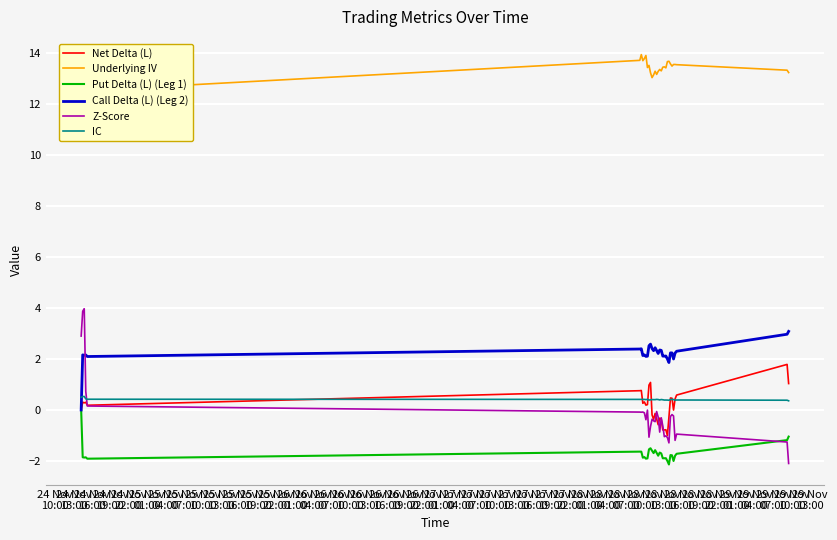

True or false: Put Delta (L) (Leg 1) and IC cross at least once.

False